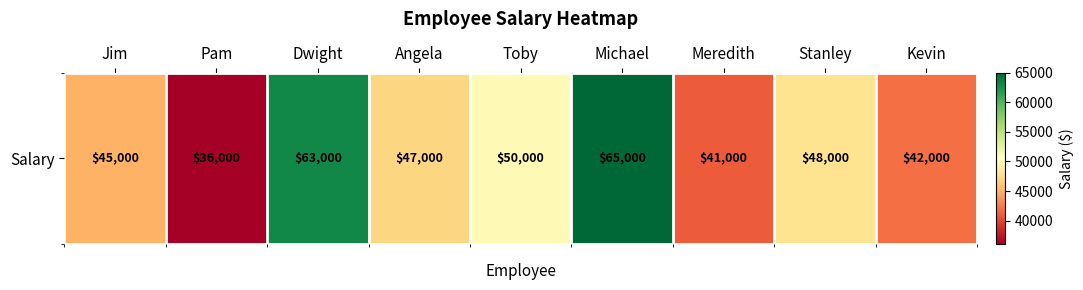

What is the smallest value displayed?

36000